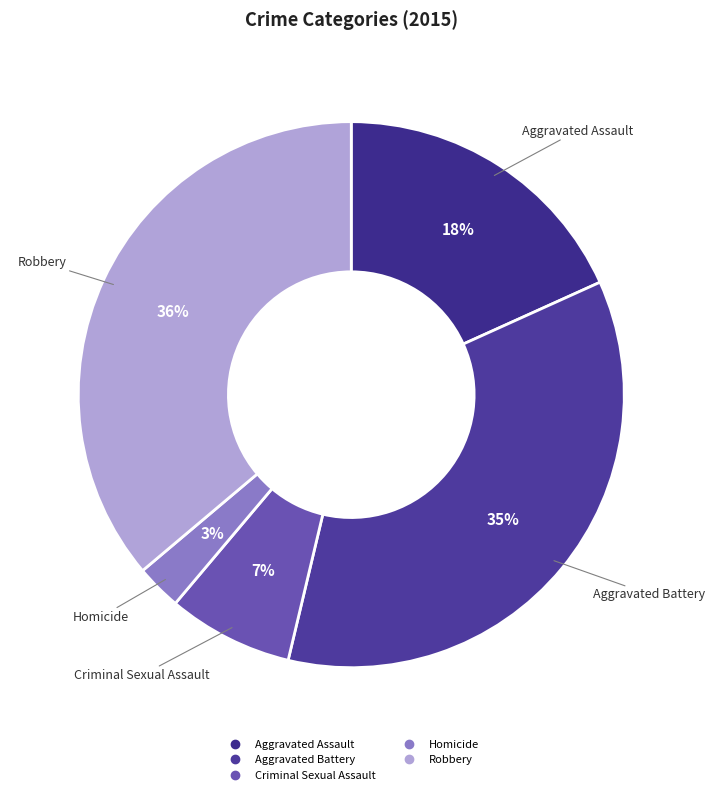

Count the number of slices in the pie.

5